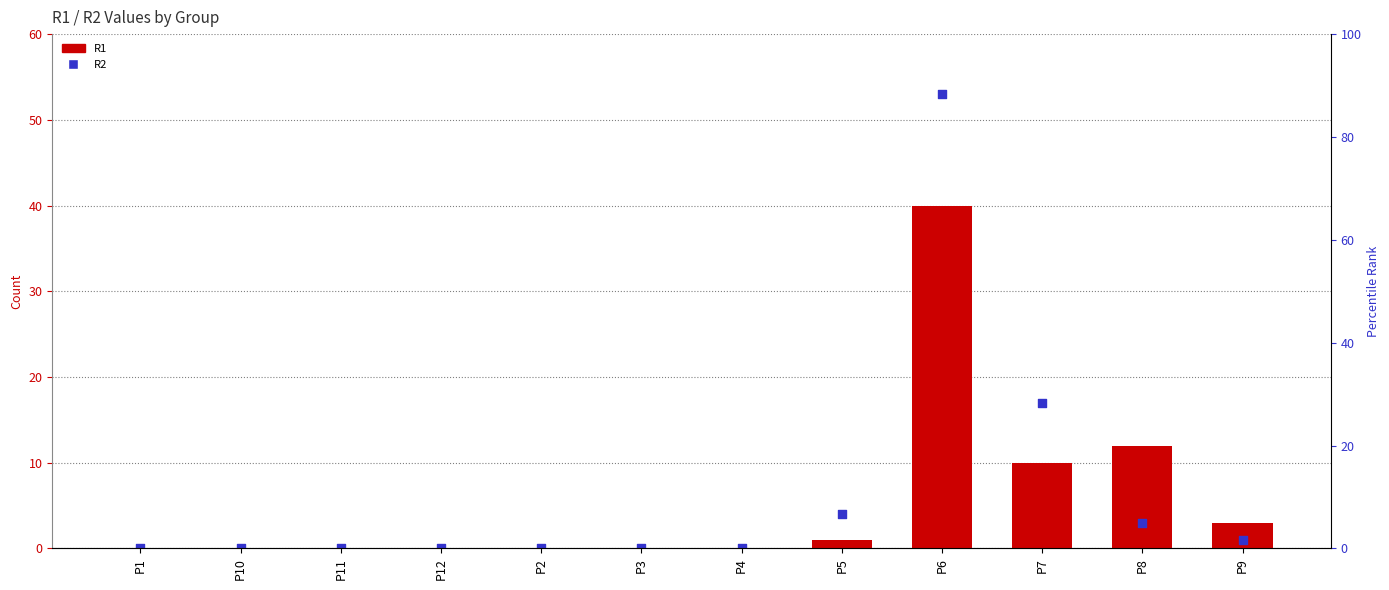

At how many categories does at least one series exceed 14?

2